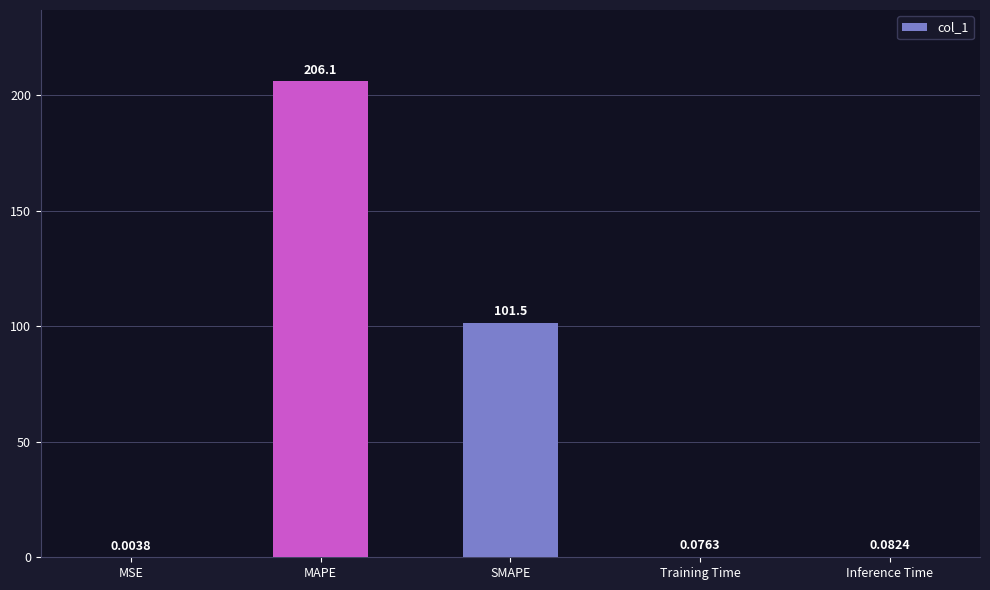

Are the bars grouped side by side (vs. stacked)?

No